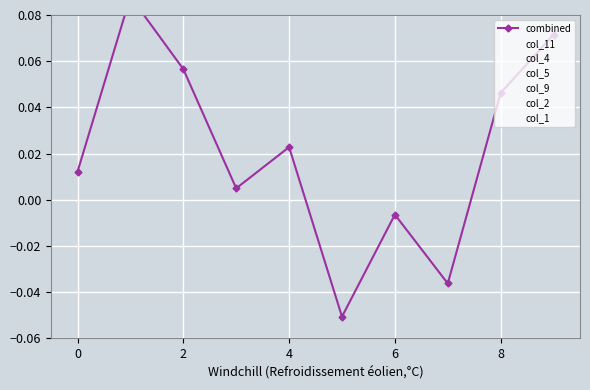

What is the difference between the second highest and minimum values in the col_2 series?

0.1